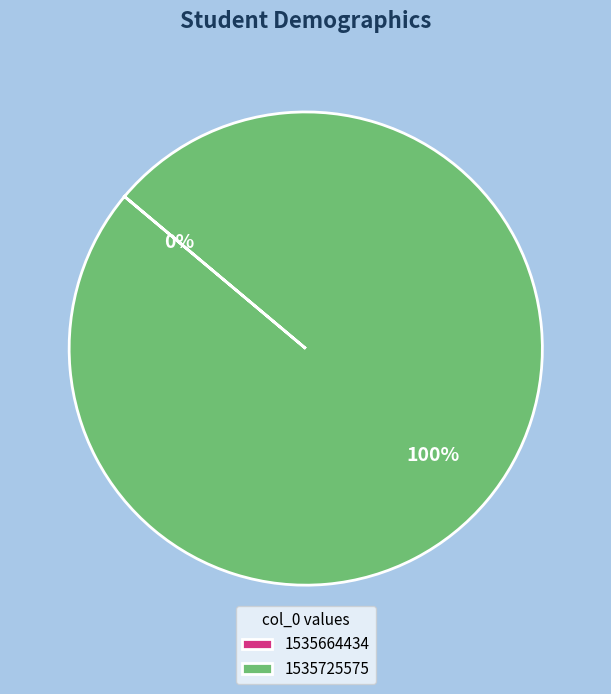

Is it true that 1535725575 is 91% of the pie?

False